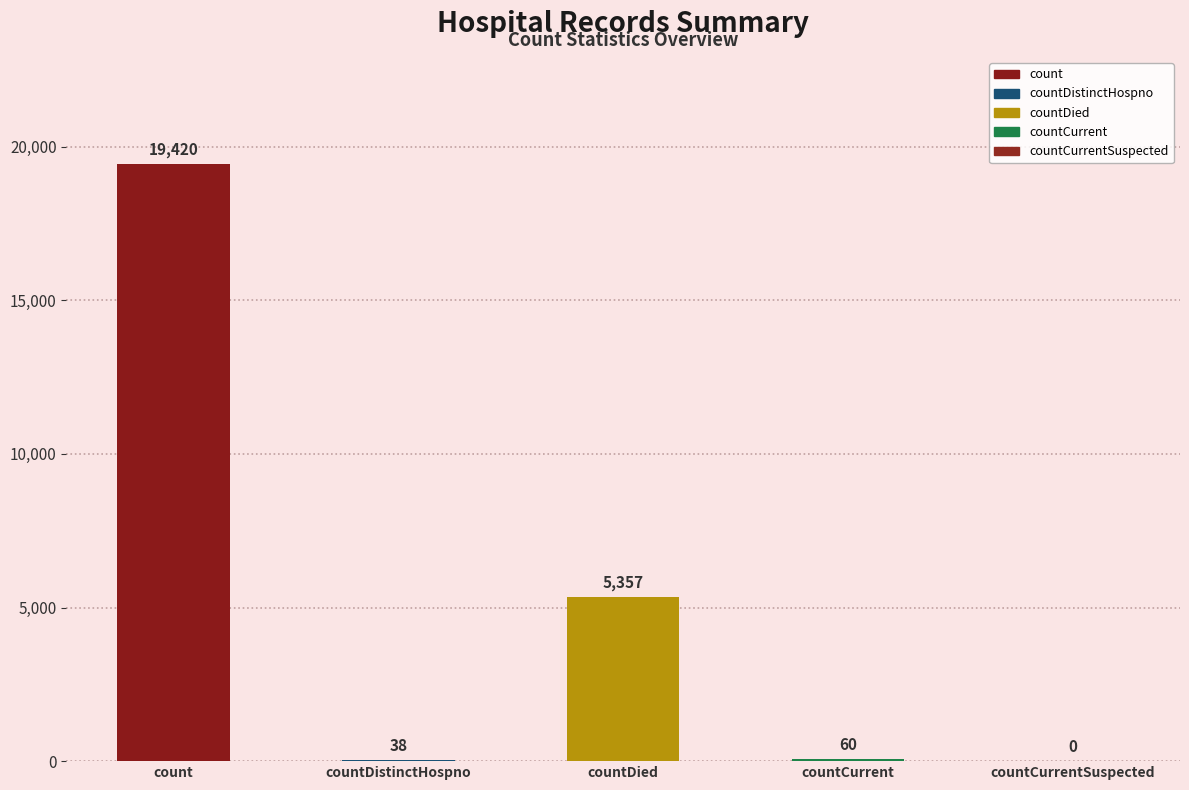

What value does the data have at countDistinctHospno?

38